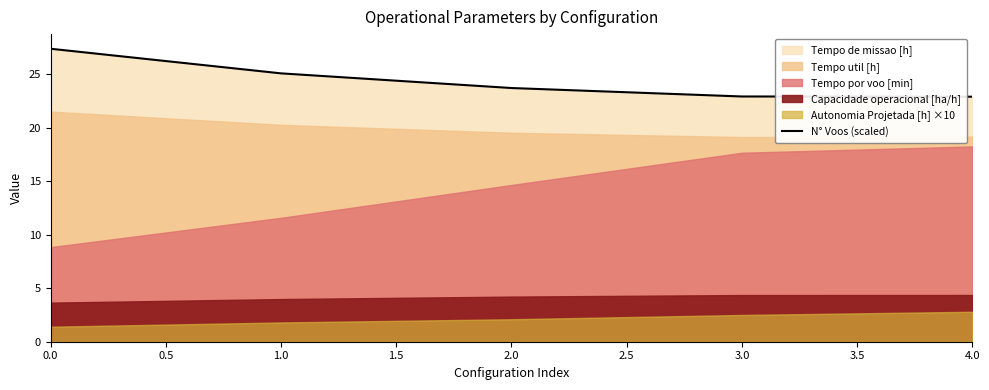

True or false: N° Voos (scaled) has a value of 22.9 at 4.0.

True